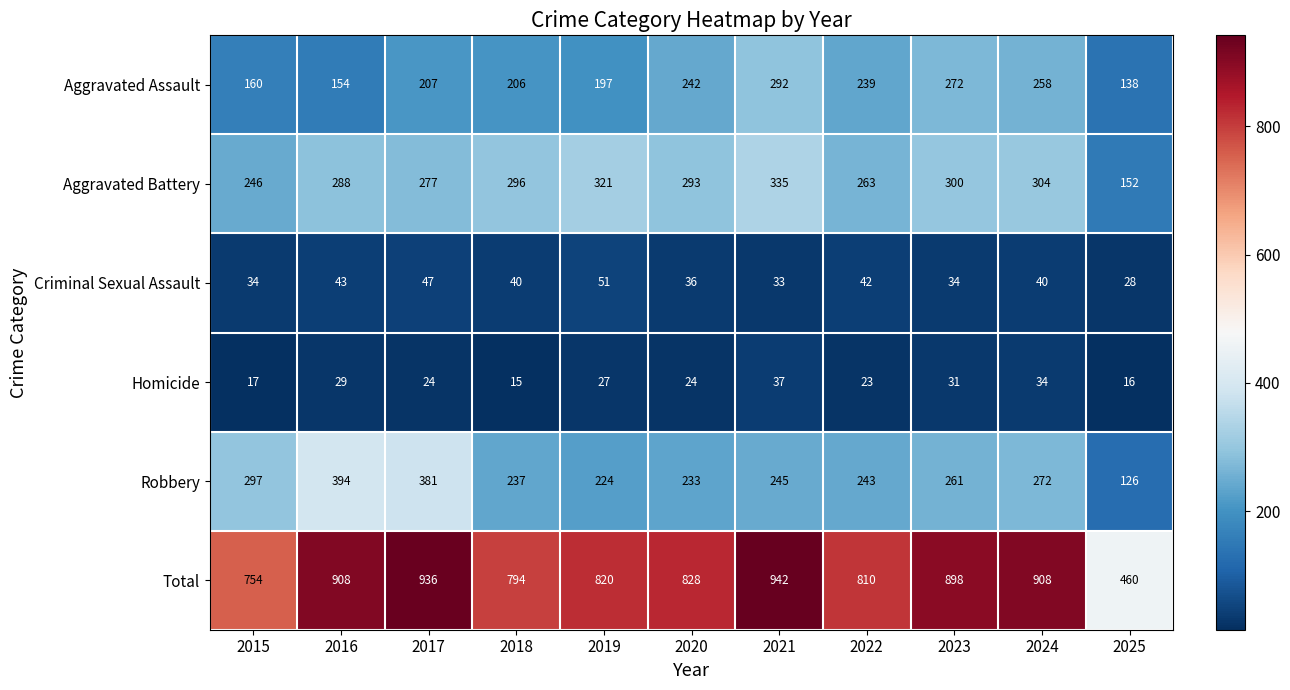

What is the difference between the maximum and minimum values in the Homicide series?

22